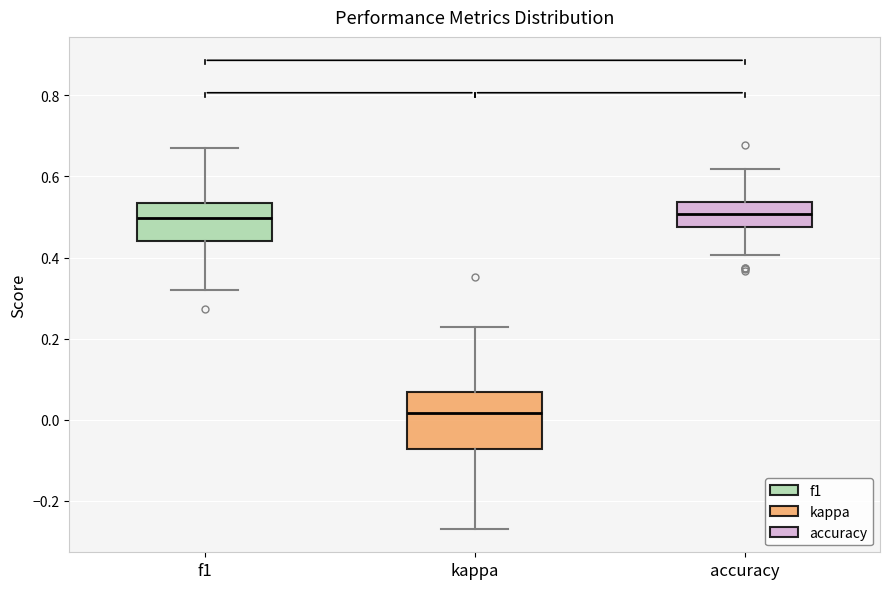

Where does the upper whisker of the box for f1 end on the y-axis? The values are not printed on the chart, so give them approximately, as read against the axis.

0.66